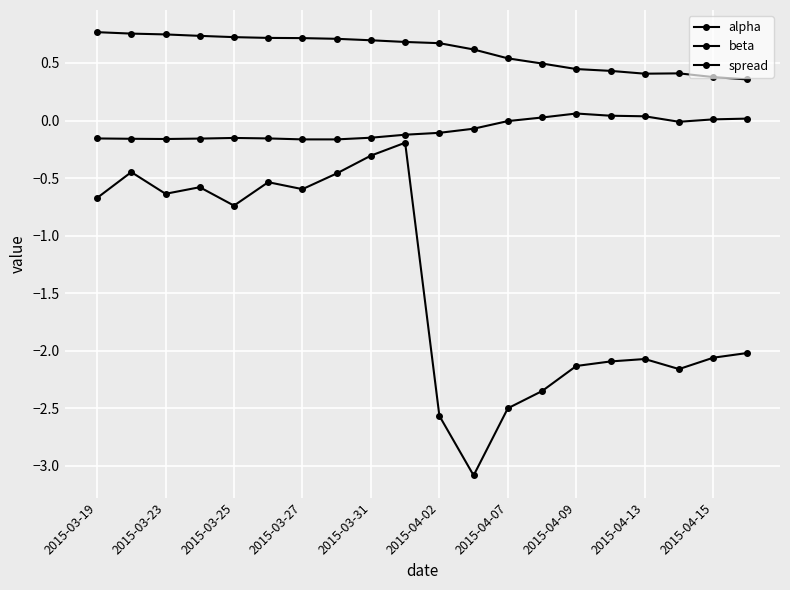

In alpha, how many points are lower than both neighbors (excluding endpoints)?

1